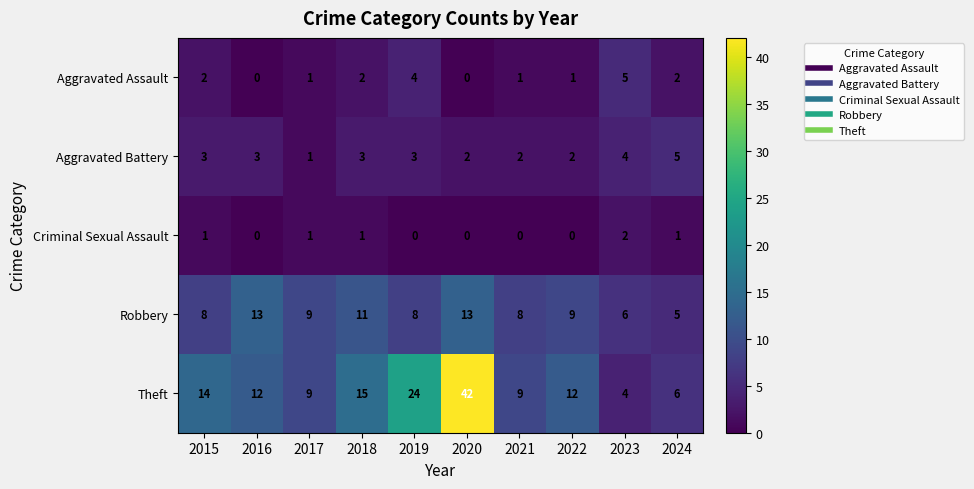

At 2015, list the series in order from largest to smallest.

Theft, Robbery, Aggravated Battery, Aggravated Assault, Criminal Sexual Assault